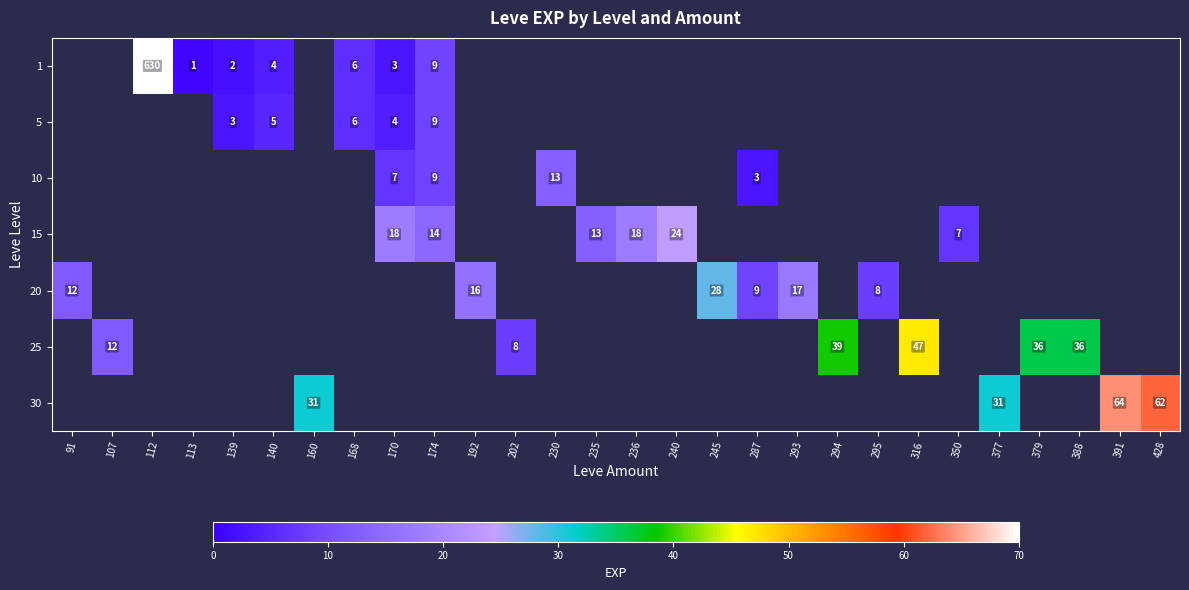

Between 295 and 235, which is larger?

235